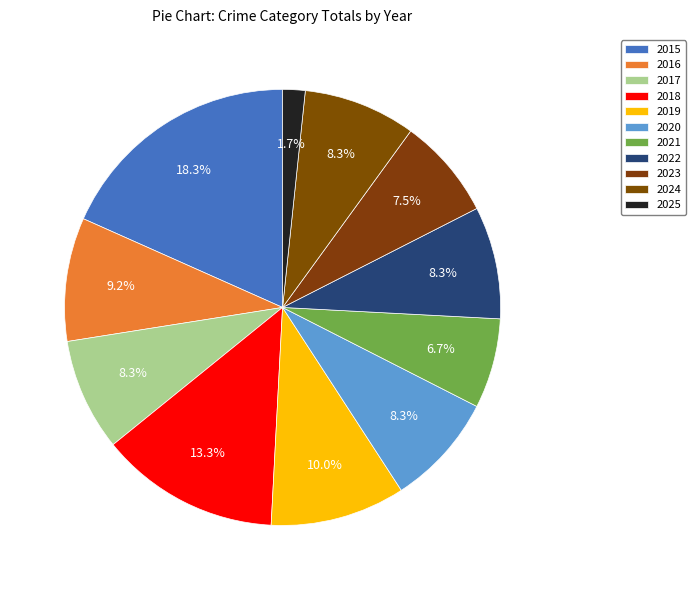

Does any single category account for the majority?

No